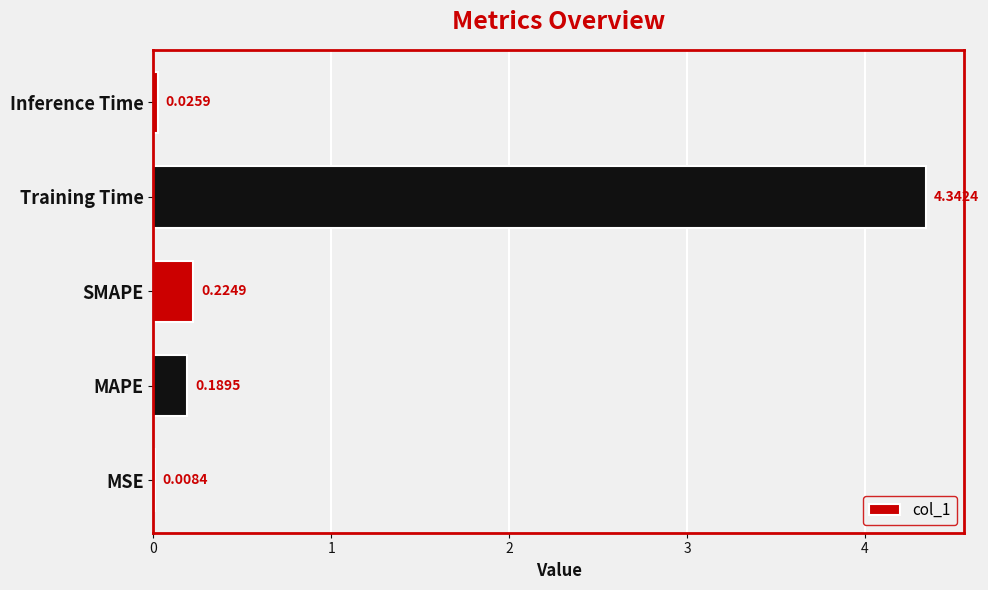

What is the sum of all values?

4.8